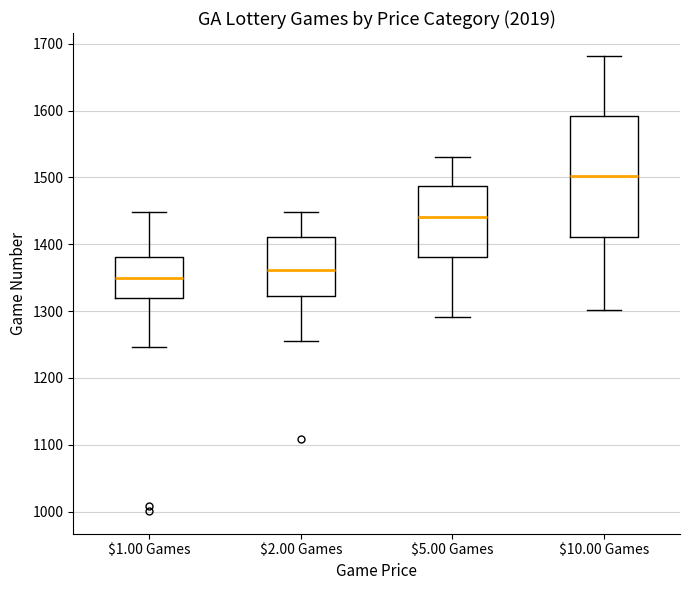

Where does the upper whisker of the box for $5.00 Games end on the y-axis? The values are not printed on the chart, so give them approximately, as read against the axis.

1530